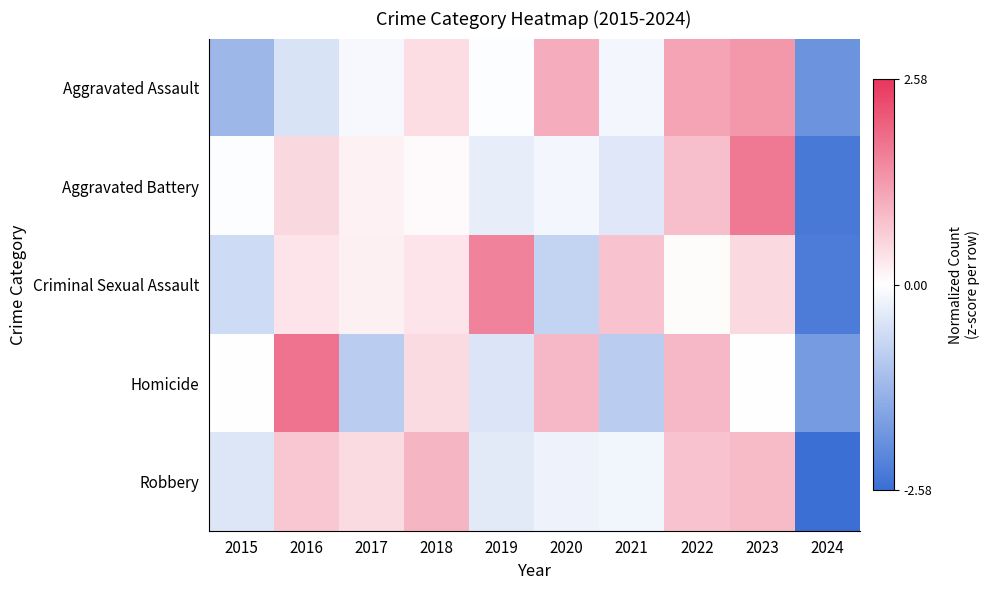

Reading left to right, extract all data points from this chart.

Aggravated Assault: 2015=-1.3	2016=-0.5	2017=-0.1	2018=0.4	2019=-0.0	2020=1.1	2021=-0.2	2022=1.2	2023=1.3	2024=-1.9
Aggravated Battery: 2015=-0.0	2016=0.5	2017=0.2	2018=0.1	2019=-0.3	2020=-0.1	2021=-0.4	2022=0.8	2023=1.7	2024=-2.4
Criminal Sexual Assault: 2015=-0.6	2016=0.3	2017=0.2	2018=0.3	2019=1.6	2020=-0.8	2021=0.8	2022=0.1	2023=0.5	2024=-2.3
Homicide: 2015=0.0	2016=1.8	2017=-0.9	2018=0.4	2019=-0.4	2020=0.9	2021=-0.9	2022=0.9	2023=0.0	2024=-1.8
Robbery: 2015=-0.4	2016=0.7	2017=0.5	2018=0.9	2019=-0.4	2020=-0.2	2021=-0.2	2022=0.8	2023=0.9	2024=-2.6